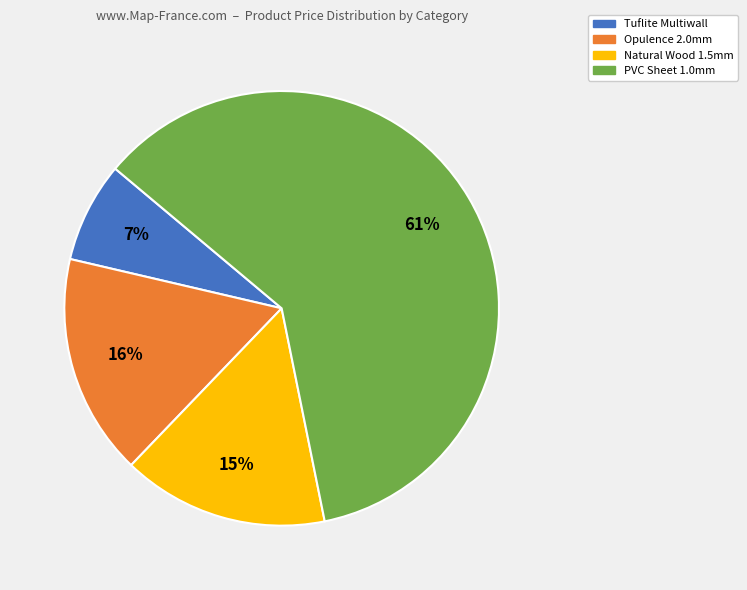

Does Opulence 2.0mm represent more than half of the total?

No